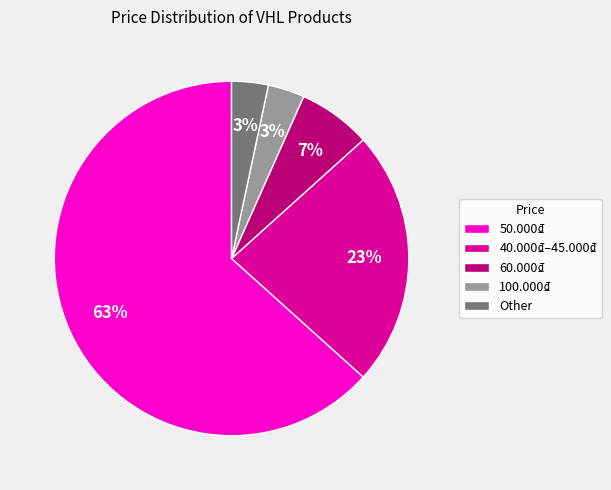

Which slice represents more than half of the pie?

50.000₫